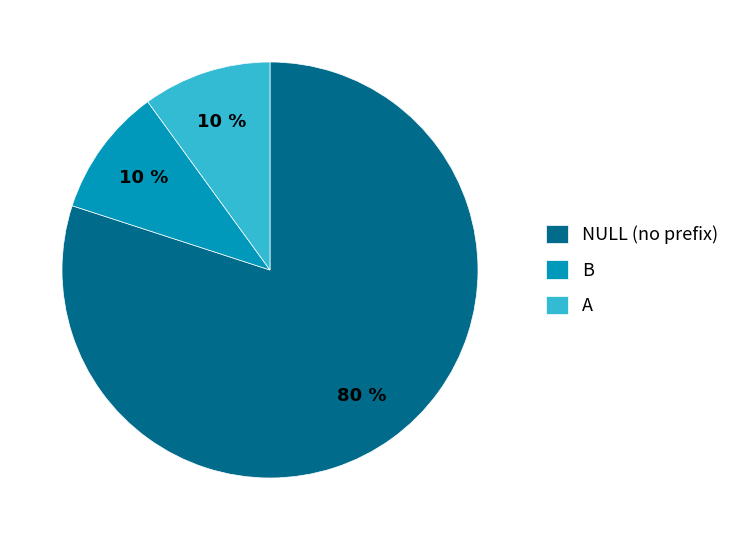

How many slices are in this pie chart?

3